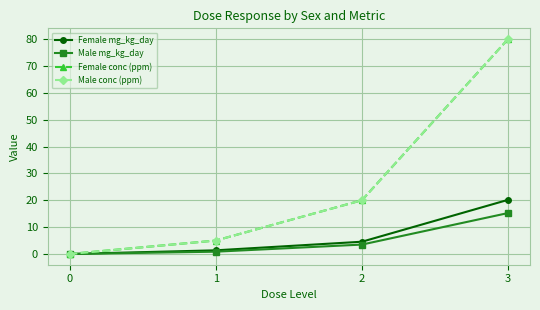

At which category is the sum across all series the highest?

3